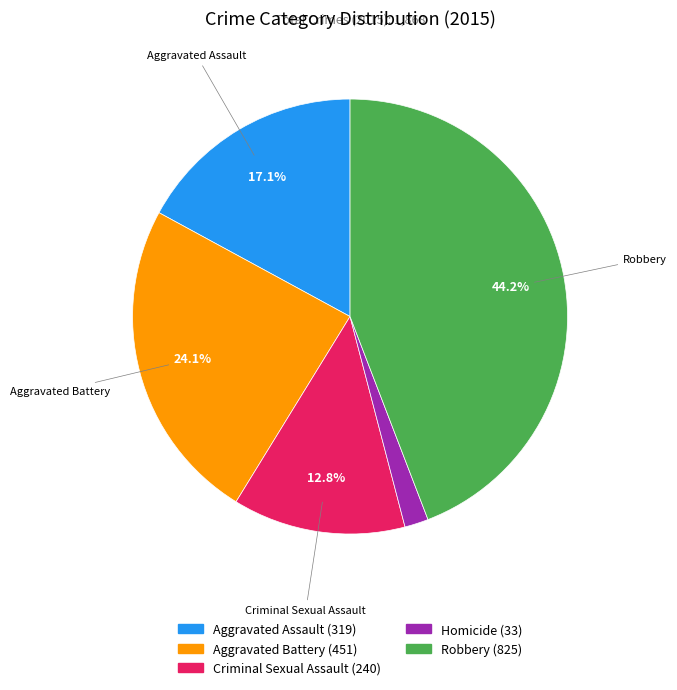

Does any single category account for the majority?

No